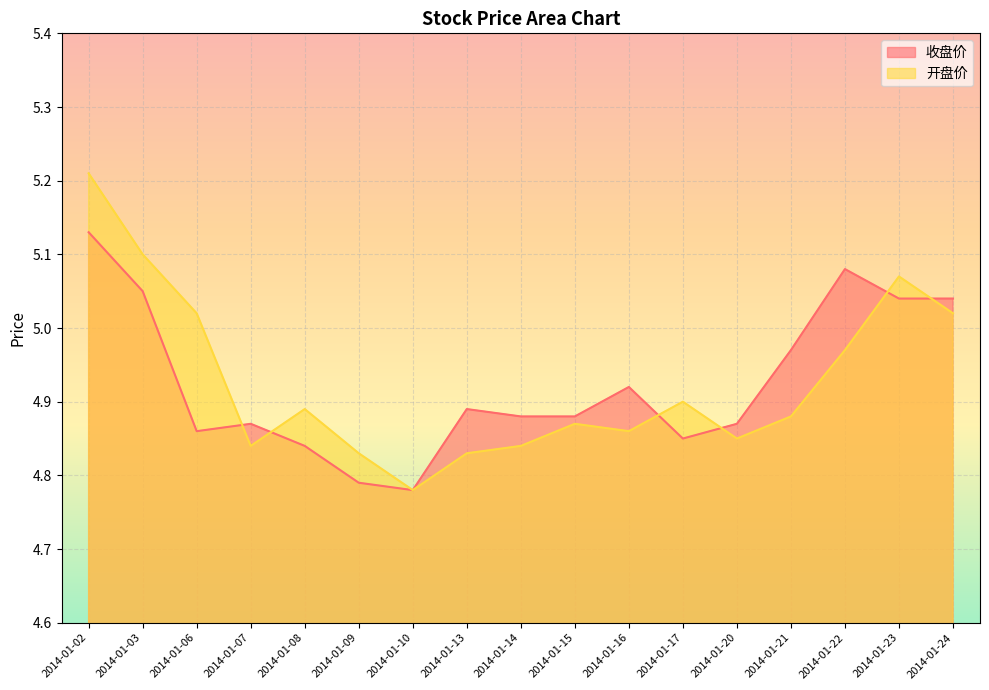

How many intersections are there between 开盘价 and 收盘价?

6